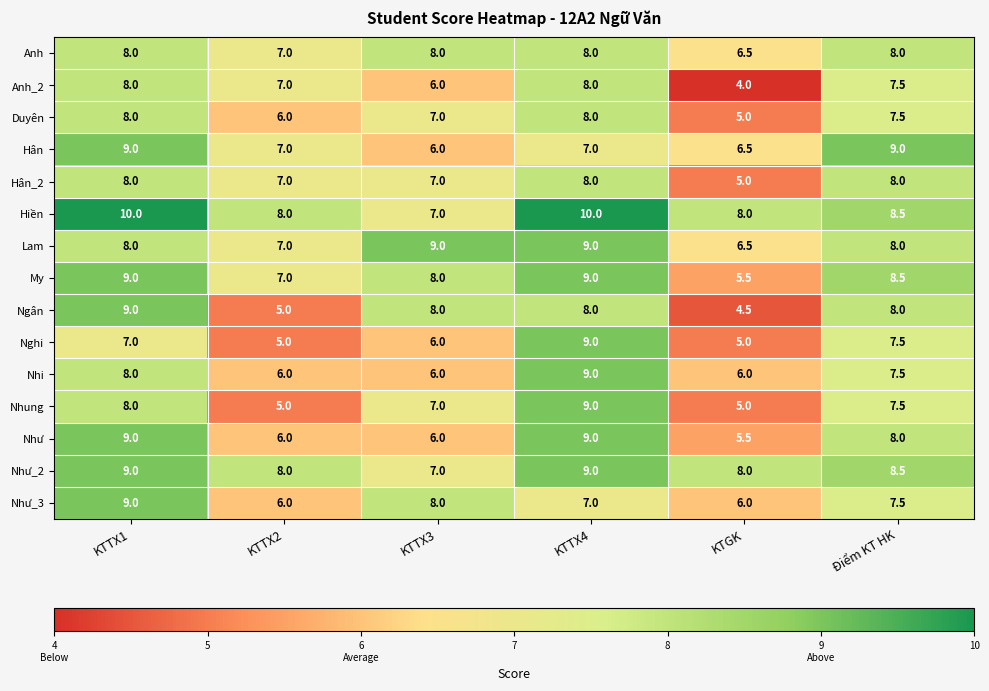

Which series has the largest range (max minus min)?

Ngân